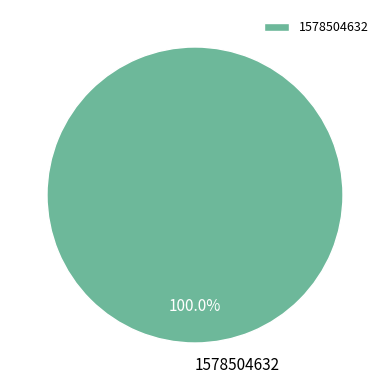

Rank the categories by value from lowest to highest.

1578504632